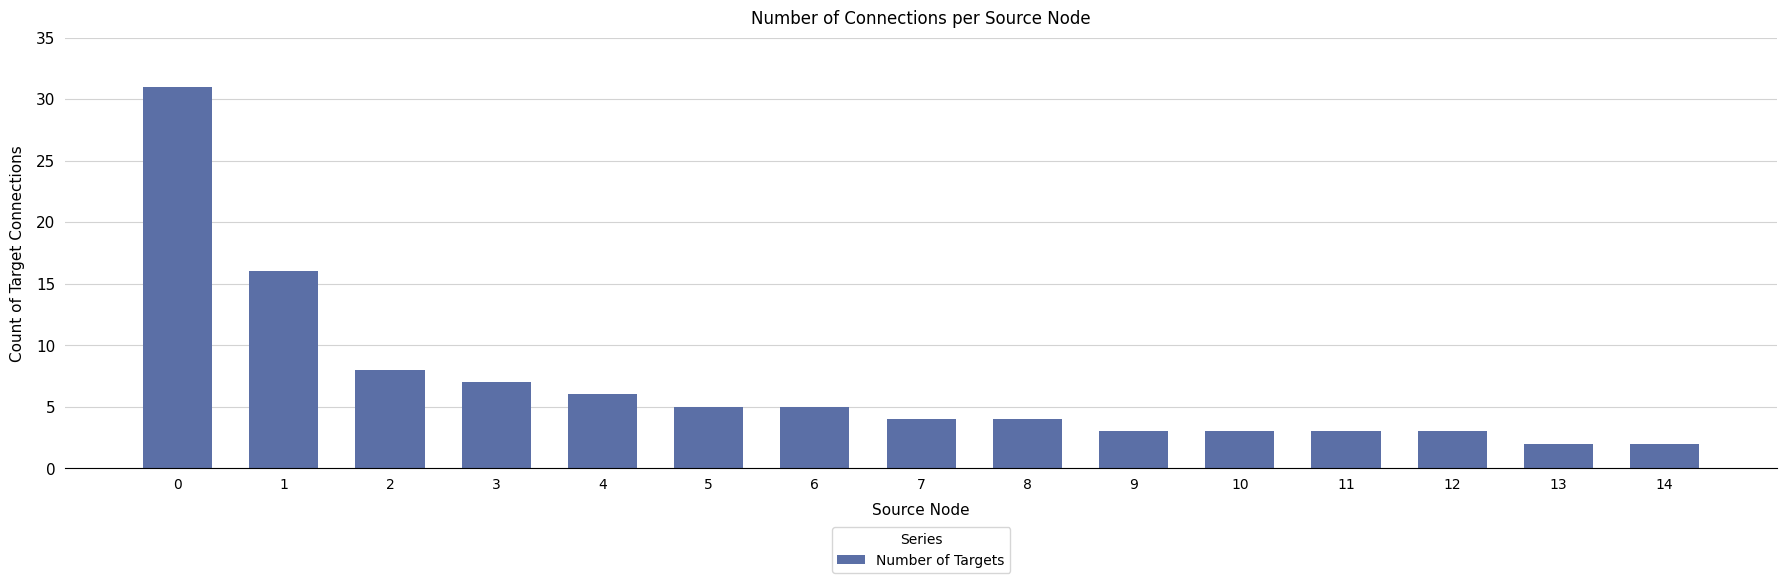

The chart shows a value of 10 at 1. True or false?

False